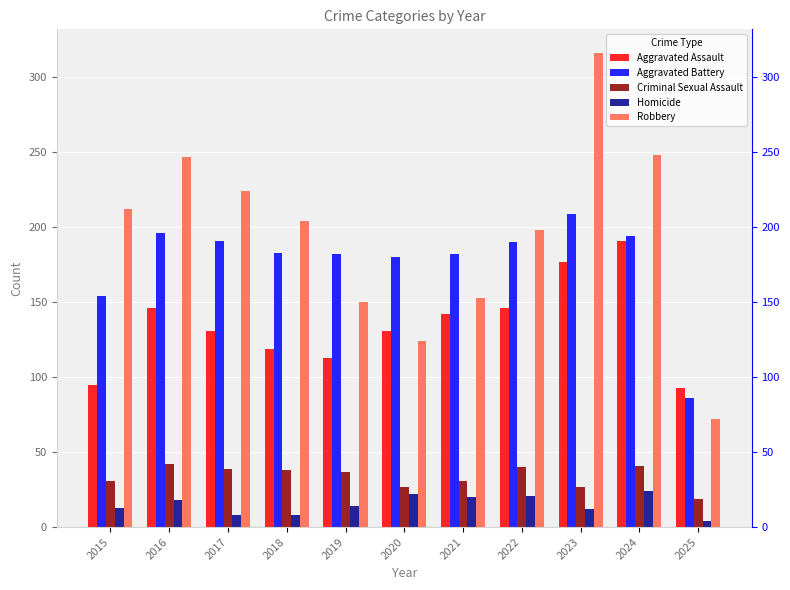

List the series in order of their peak value, highest first.

Robbery, Aggravated Battery, Aggravated Assault, Criminal Sexual Assault, Homicide